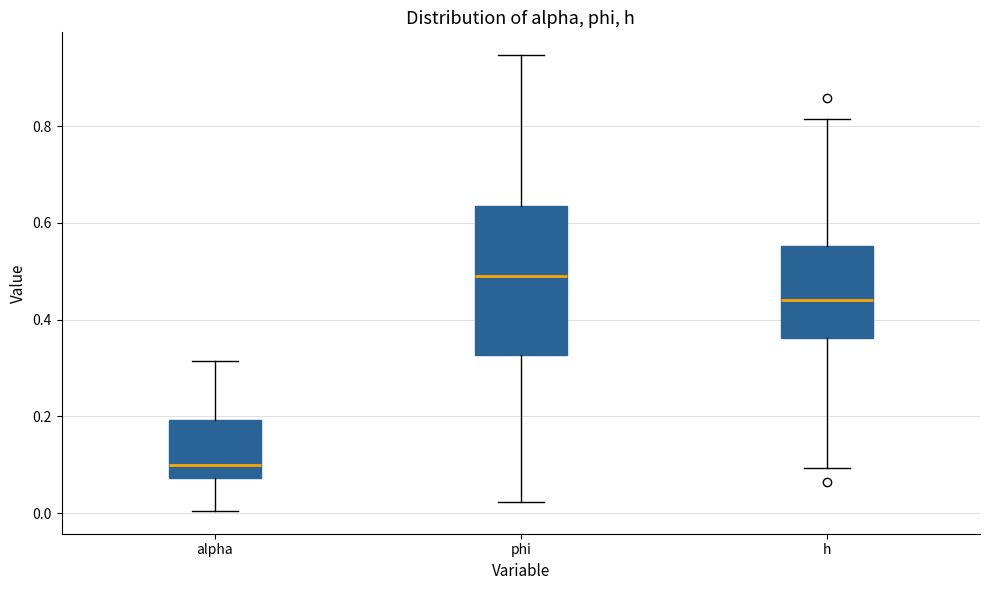

Where does the median line of the box for h sit on the y-axis? The values are not printed on the chart, so give them approximately, as read against the axis.

0.44